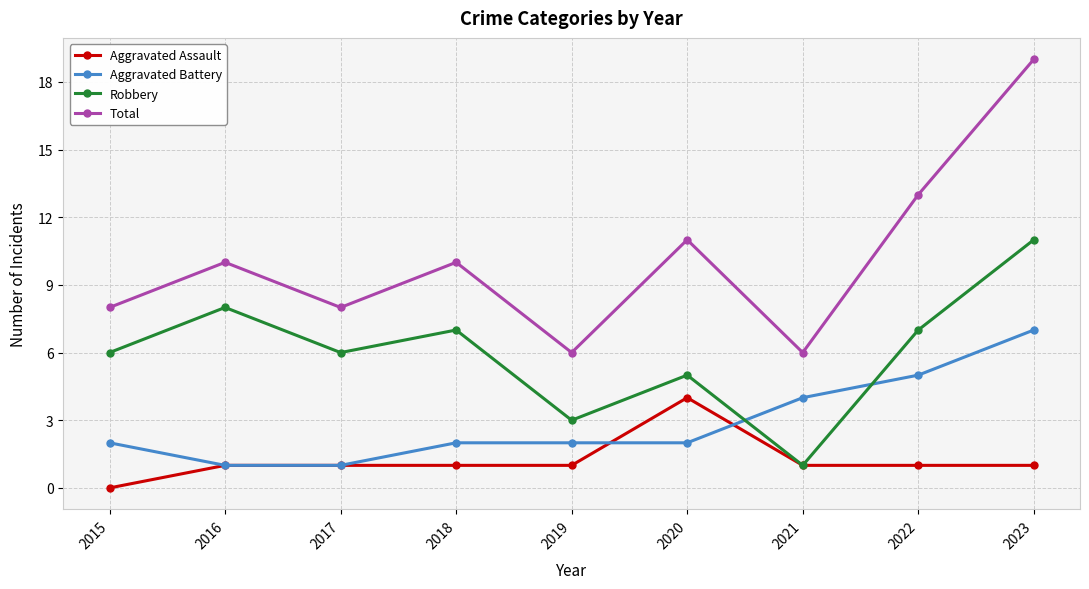

What is the average value of the Robbery series?

6